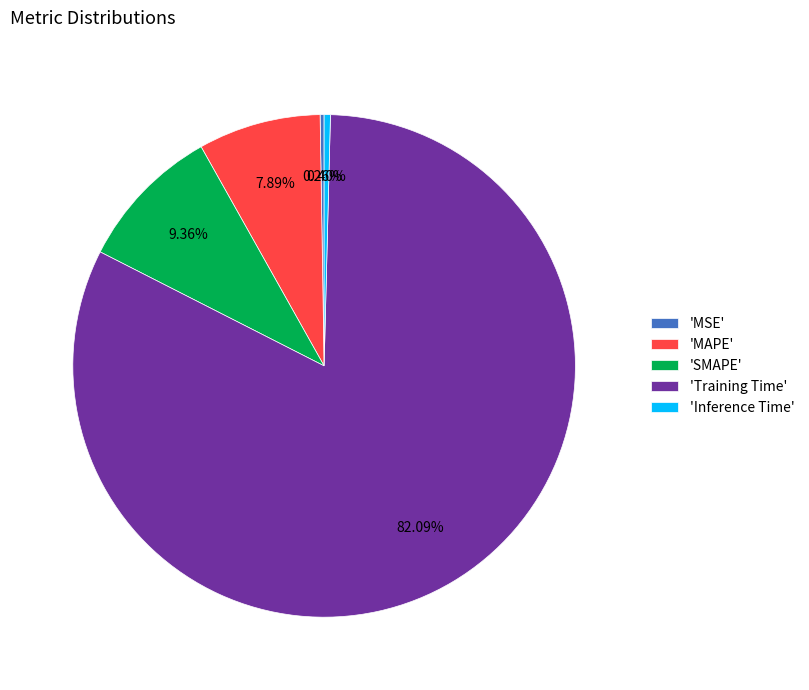

Which slice is the largest?

'Training Time'